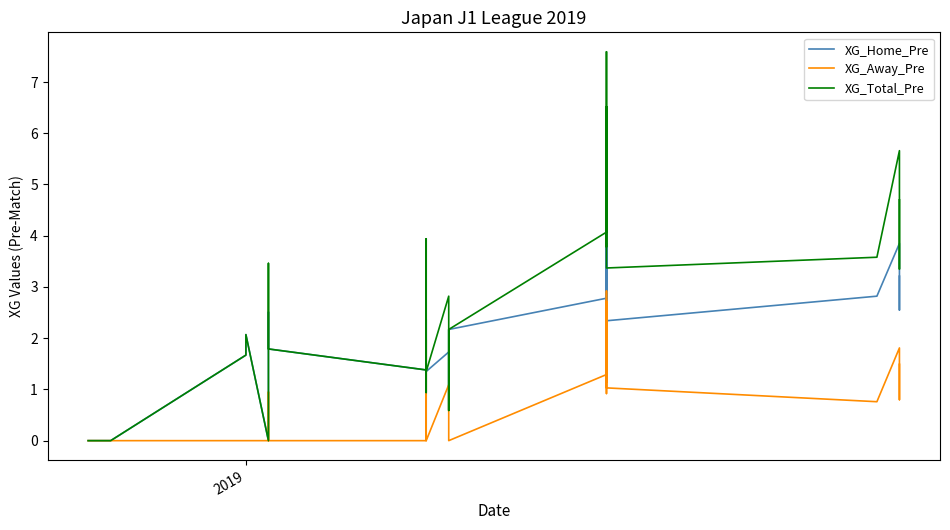

Reading left to right, transcribe all the data shown in this chart.

XG_Home_Pre: 0.0	0.0	0.0	0.0	0.0	0.0	0.0	0.0	0.0	1.7	2.1	0.0	0.0	0.0	0.0	1.5	2.5	1.8	1.4	0.9	1.4	2.0	2.4	1.4	1.7	0.6	2.2	2.8	3.9	3.2	3.4	4.9	2.6	3.1	3.6	2.3	2.8	3.9	2.5	3.2
XG_Away_Pre: 0.0	0.0	0.0	0.0	0.0	0.0	0.0	0.0	0.0	0.0	0.0	0.0	0.0	0.0	0.0	0.0	0.9	0.0	0.0	0.0	1.4	2.0	0.0	0.0	1.1	0.0	0.0	1.3	2.1	0.9	1.6	2.7	1.1	1.7	2.9	1.0	0.8	1.8	0.8	1.5
XG_Total_Pre: 0.0	0.0	0.0	0.0	0.0	0.0	0.0	0.0	0.0	1.7	2.1	0.0	0.0	0.0	0.0	1.5	3.5	1.8	1.4	0.9	2.8	3.9	2.4	1.4	2.8	0.6	2.2	4.1	5.9	4.1	4.9	7.6	3.8	4.8	6.5	3.4	3.6	5.7	3.4	4.7